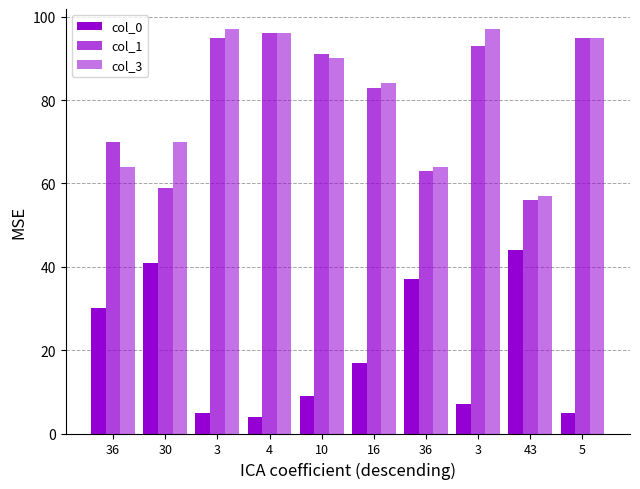

What is the total value across all series at 4?

196